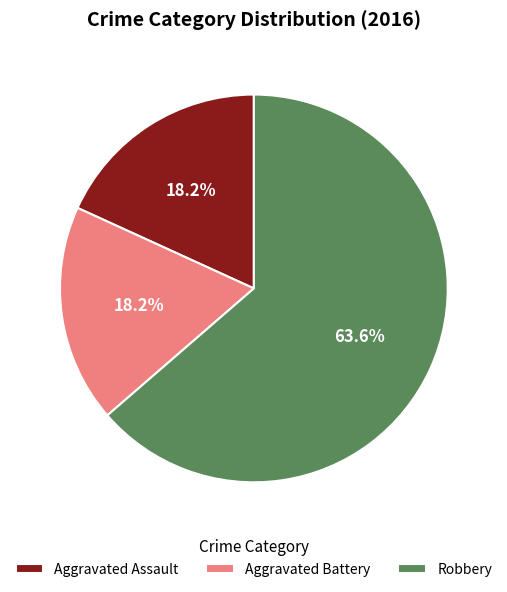

Which category has the biggest portion of the pie?

Robbery